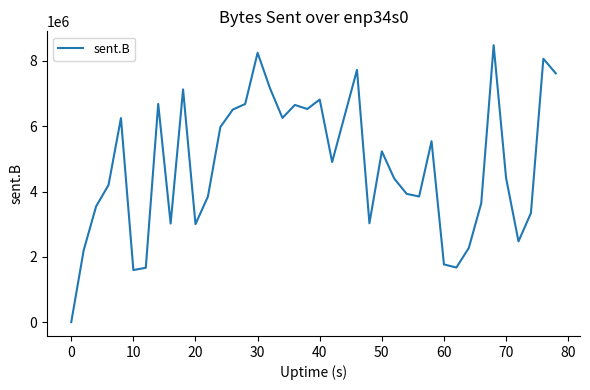

What is the difference between the maximum and minimum values?

8482265